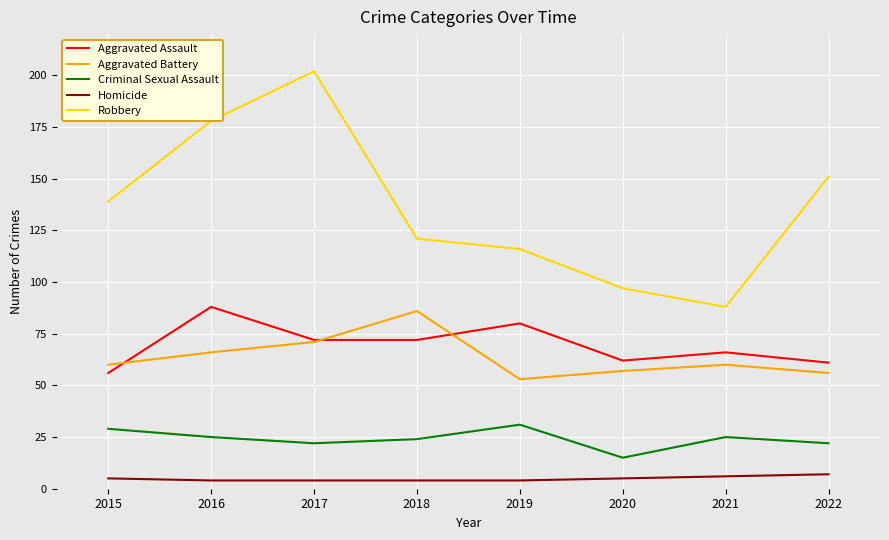

True or false: Criminal Sexual Assault and Robbery cross at least once.

False